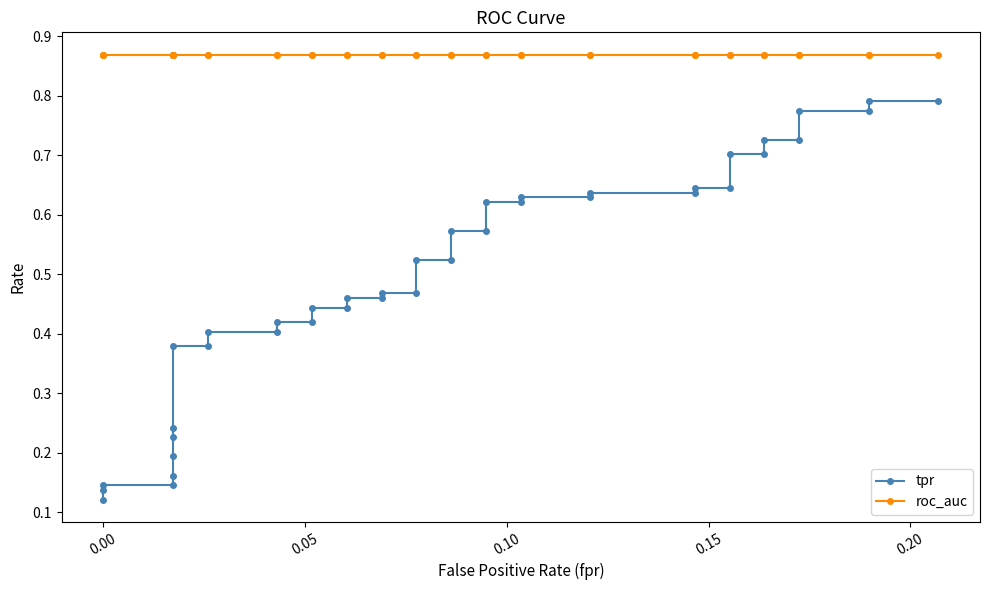

Does the chart display data point markers on the line(s)?

Yes